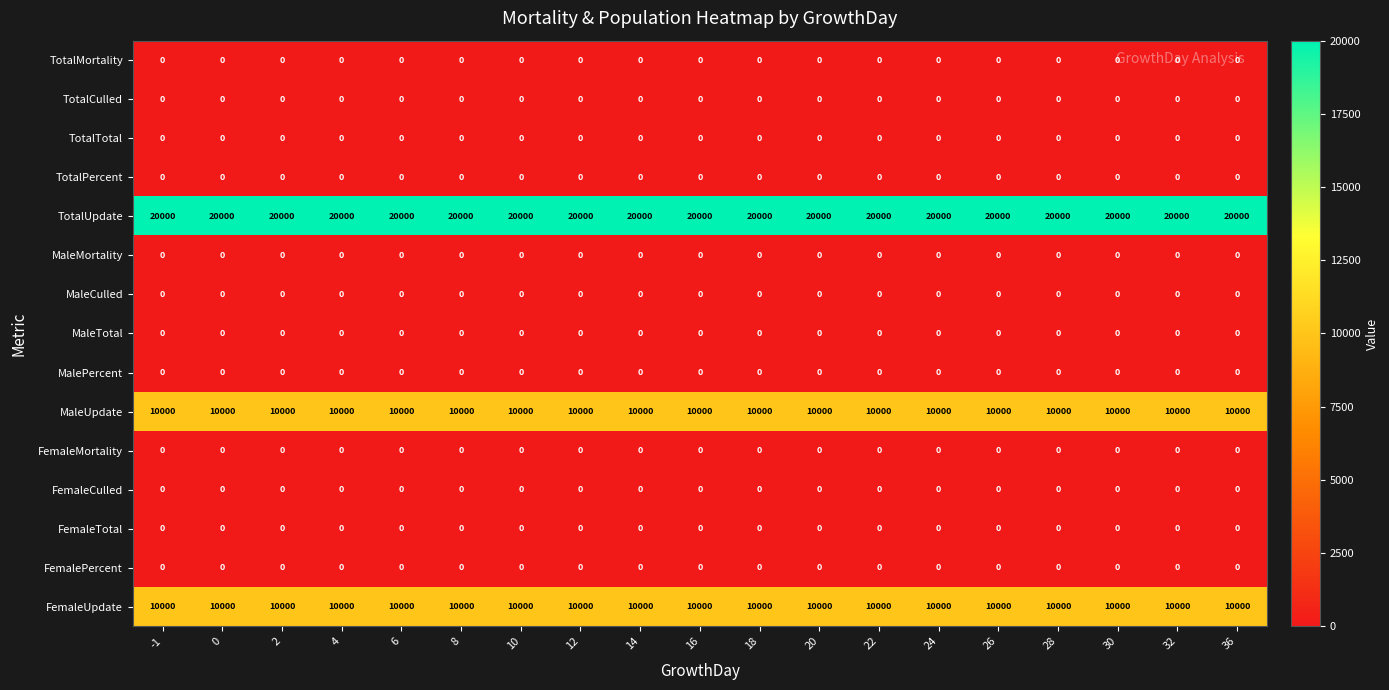

What is the total value across all series at 10?

40000